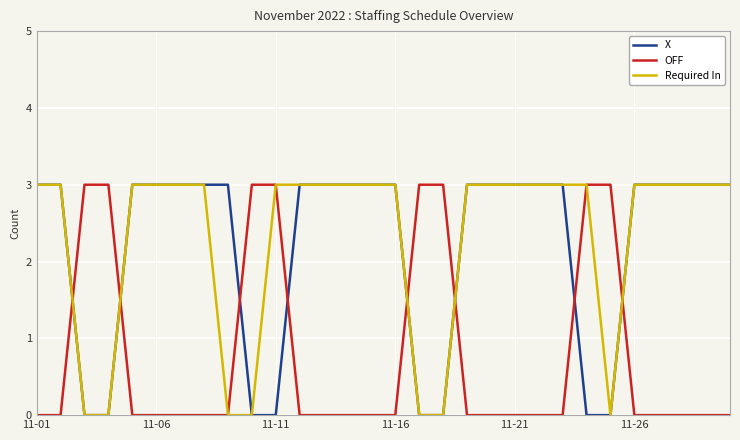

How many intersections are there between X and OFF?

8